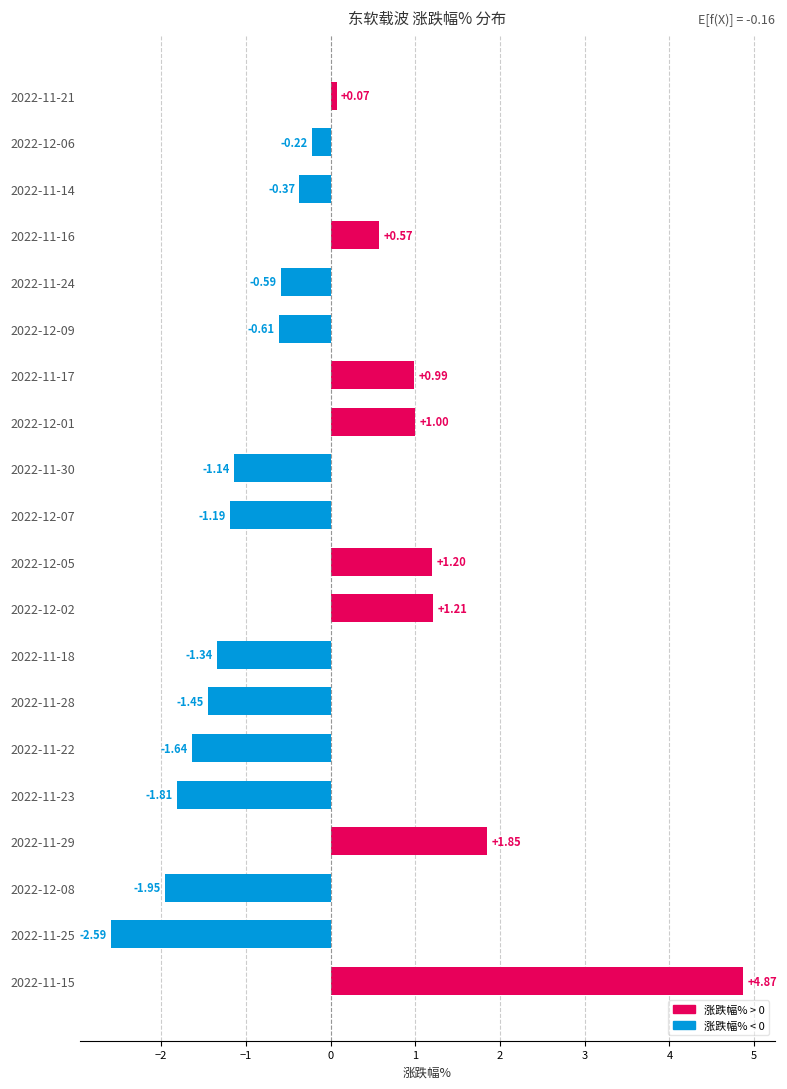

What is the change in value from 2022-11-28 to 2022-11-18?

+0.1